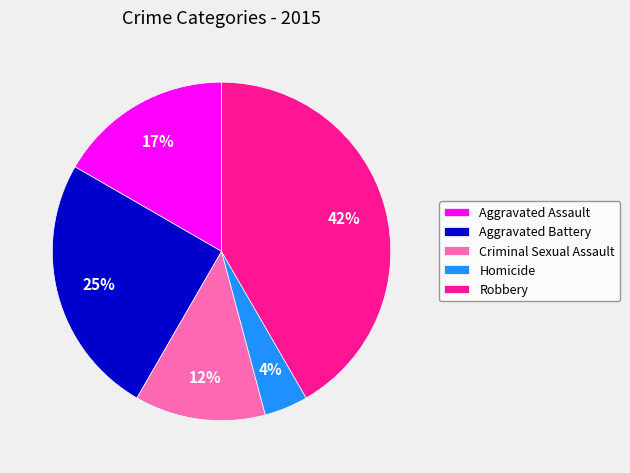

Which slice is the smallest?

Homicide